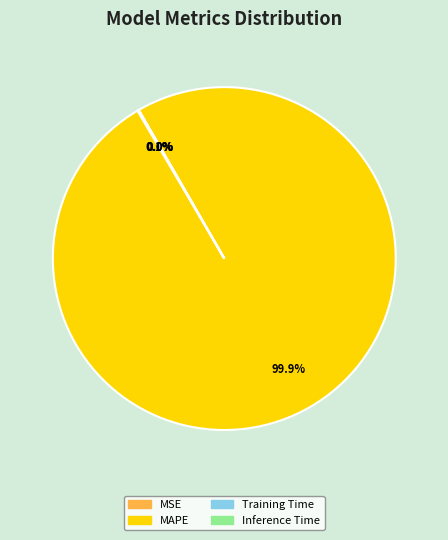

Which category has the biggest portion of the pie?

MAPE